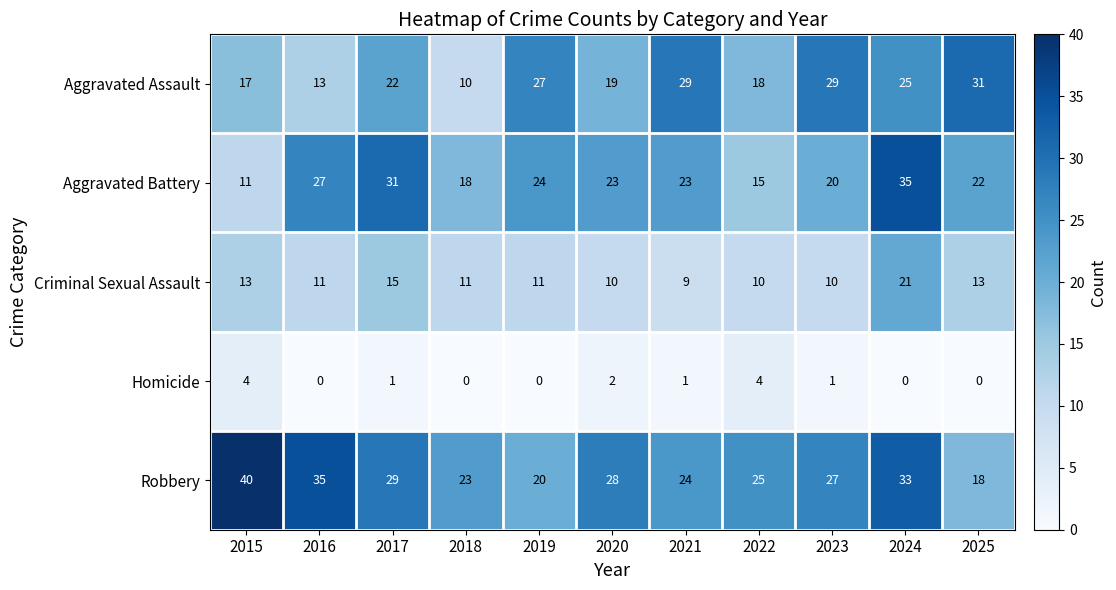

Which category has the highest value across all series?

2015